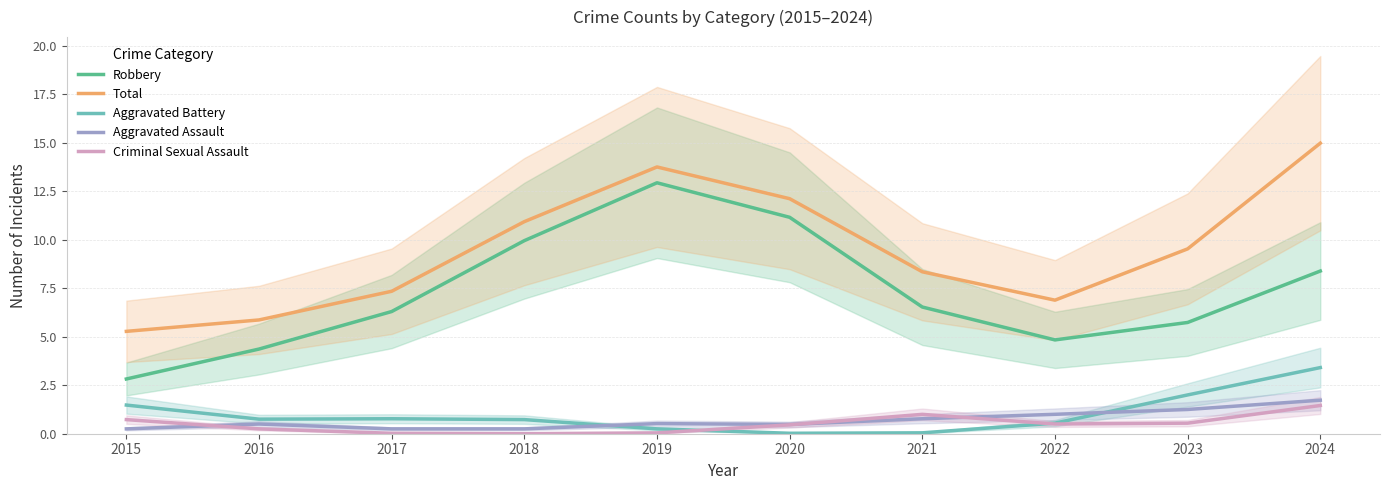

How many lines are shown in the chart?

5